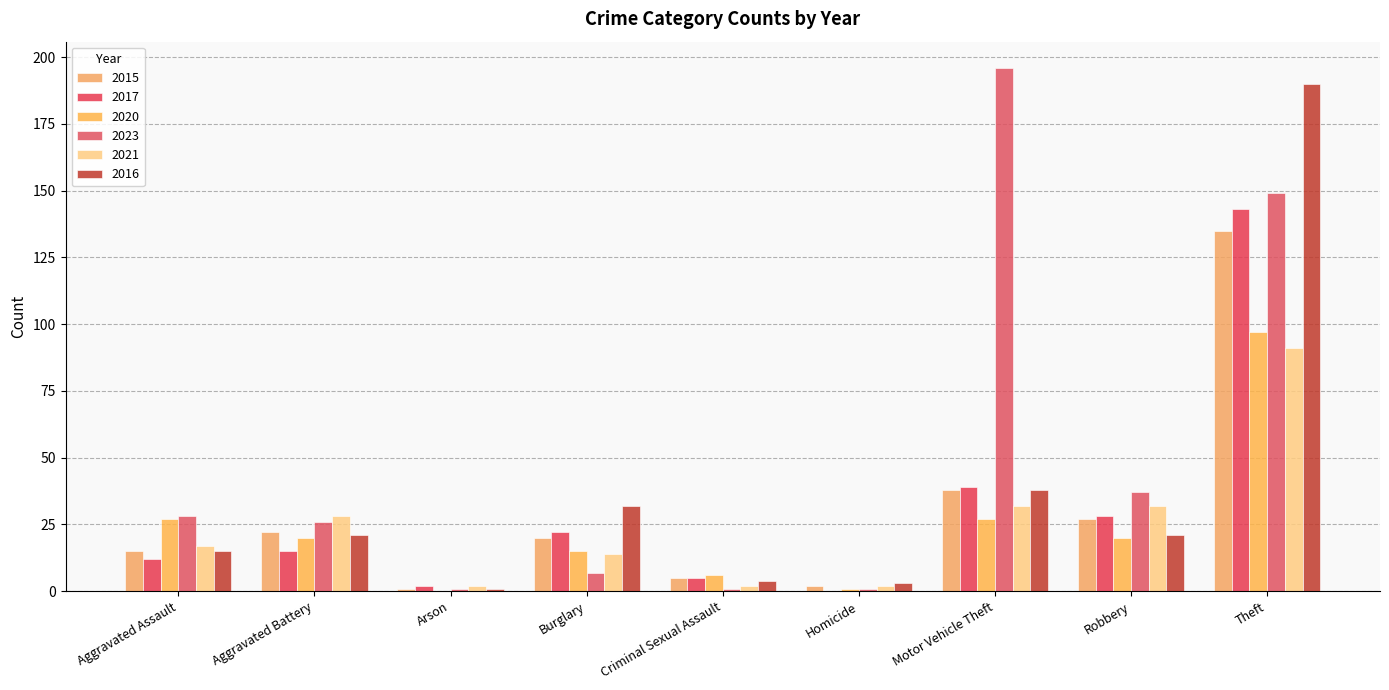

How many groups of bars are there?

9